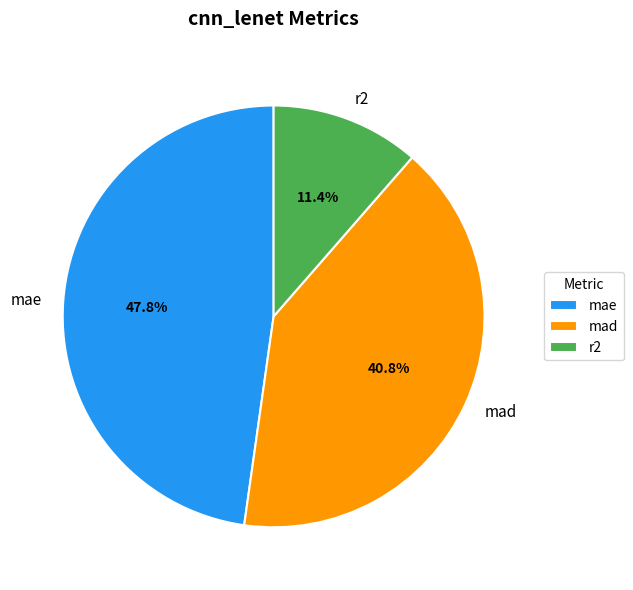

True or false: mae accounts for 48% of the total.

True